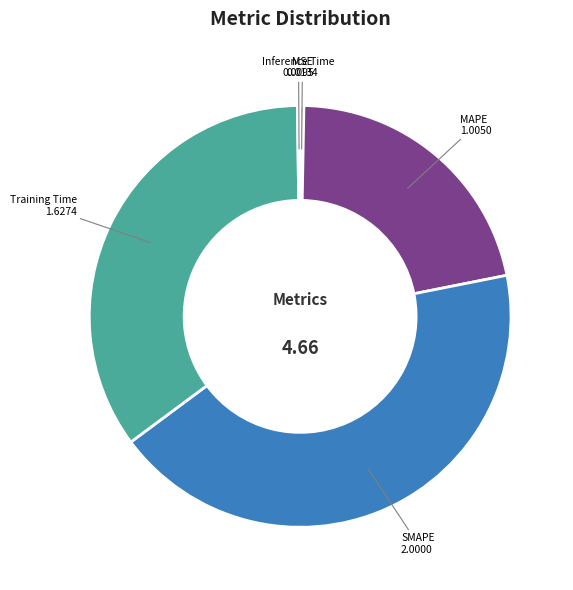

Does any single category account for the majority?

No